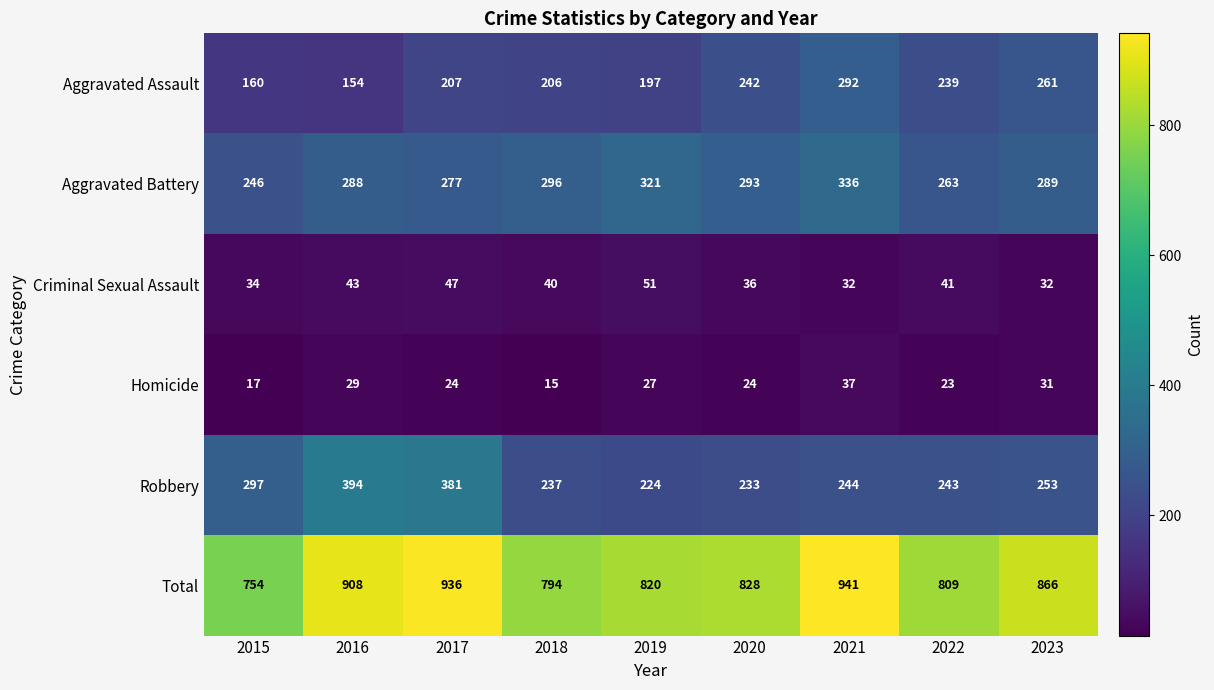

At which category does the chart reach its peak across all series?

2021